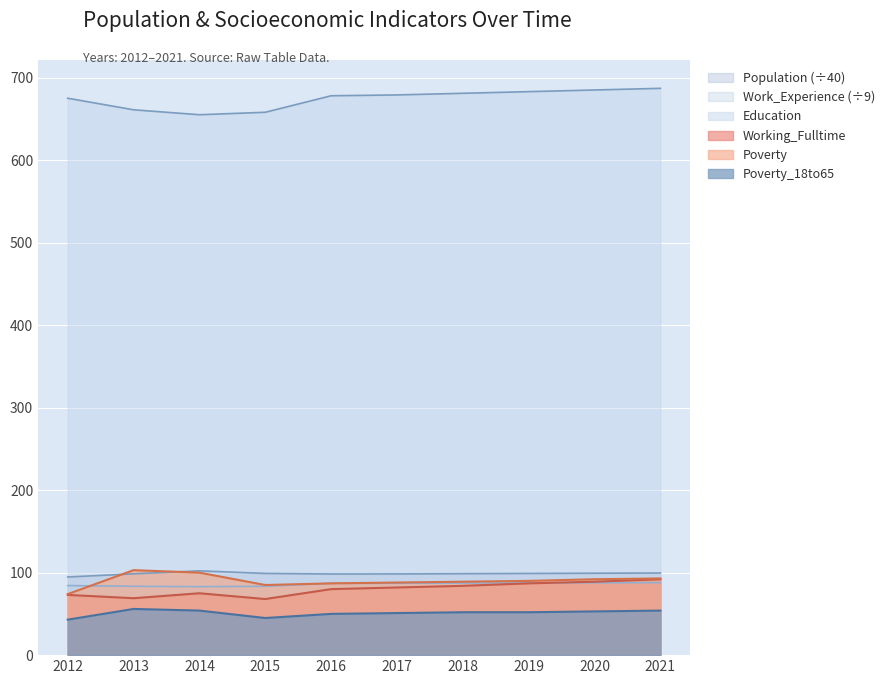

What is the value of the Population point at the 6th from the left?

98.4